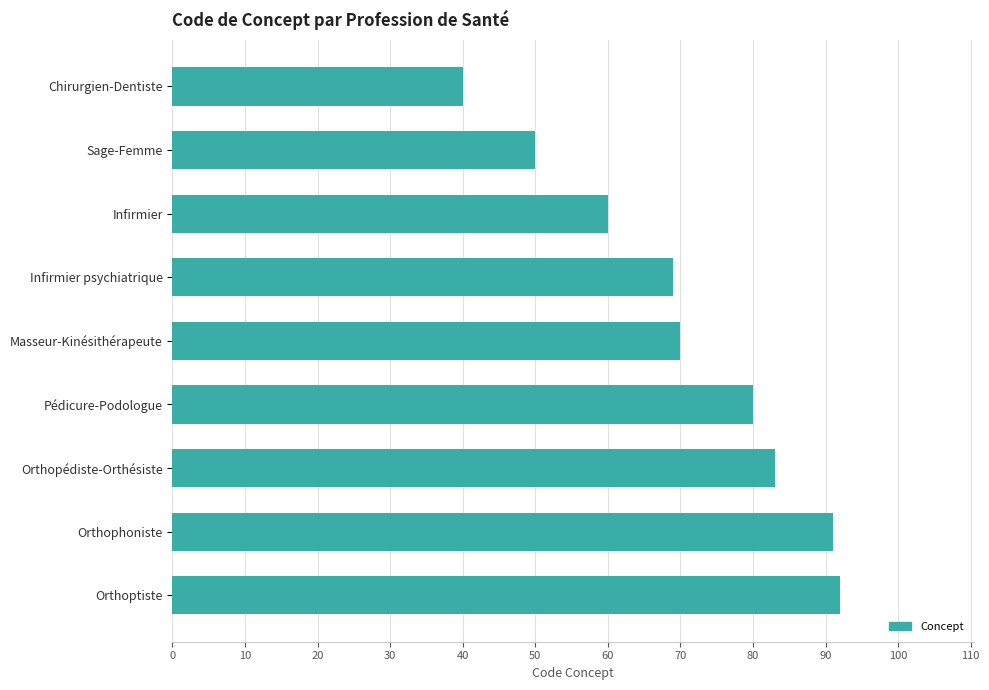

Is it true that the value at Infirmier is 82?

False